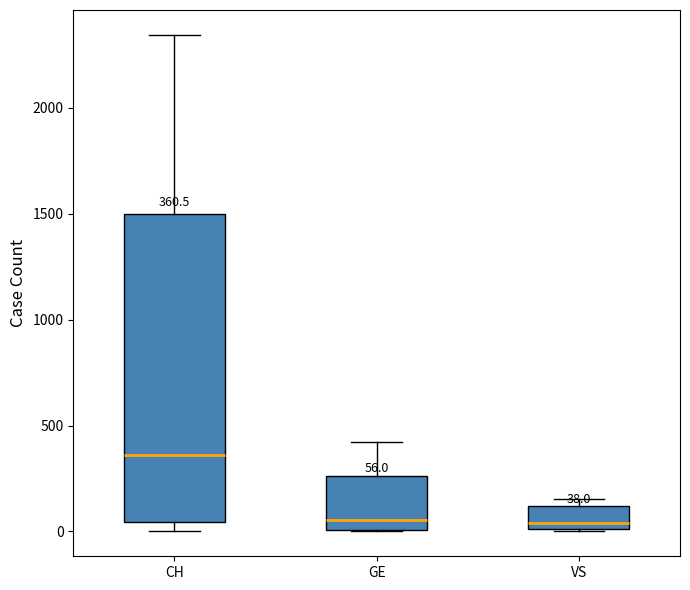

Which box has the highest median line?

CH